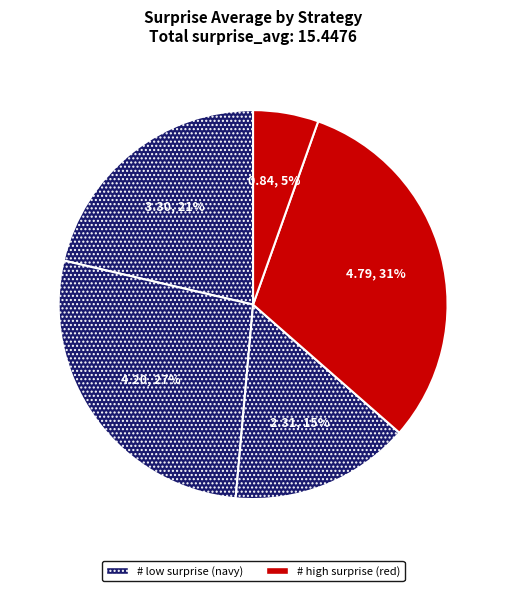

Count the number of slices in the pie.

5